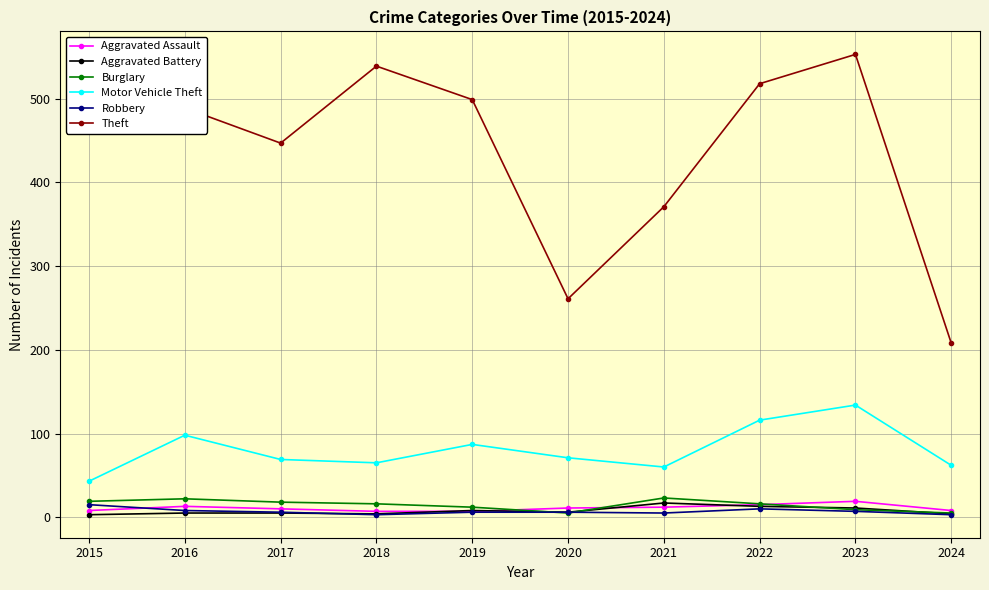

True or false: Aggravated Assault and Motor Vehicle Theft intersect in this chart.

False